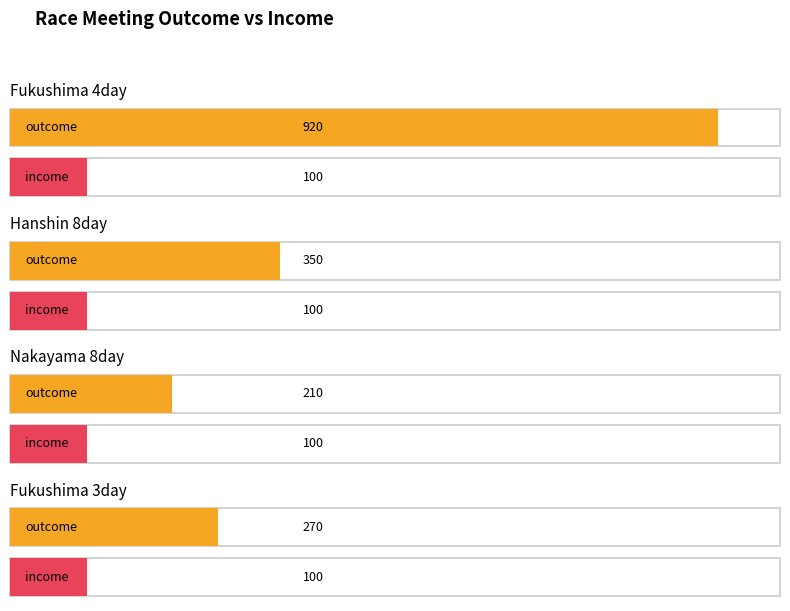

Reading right to left, extract all data points from this chart.

outcome: 270	210	350	920
income: 100	100	100	100